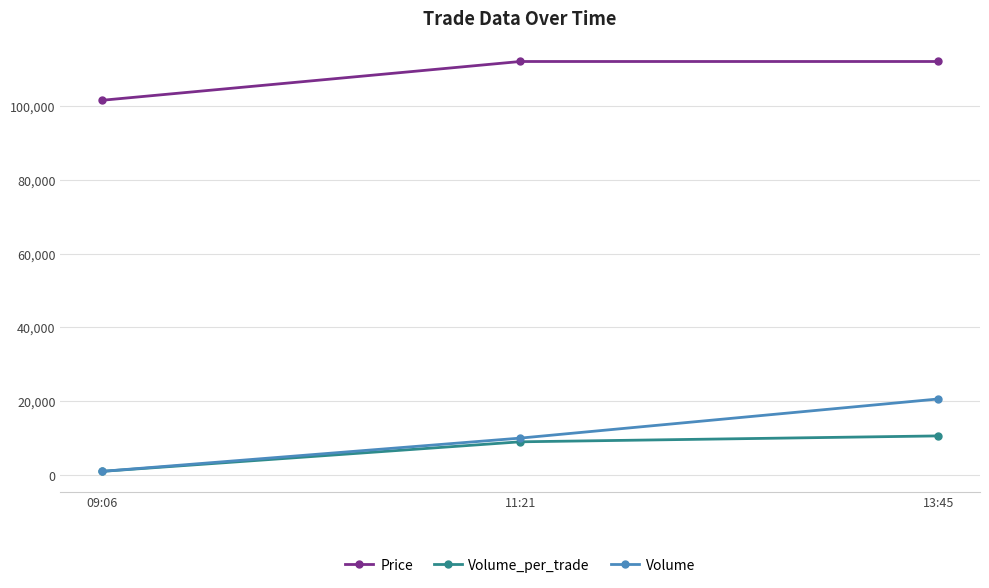

At how many categories does at least one series exceed 64551?

3